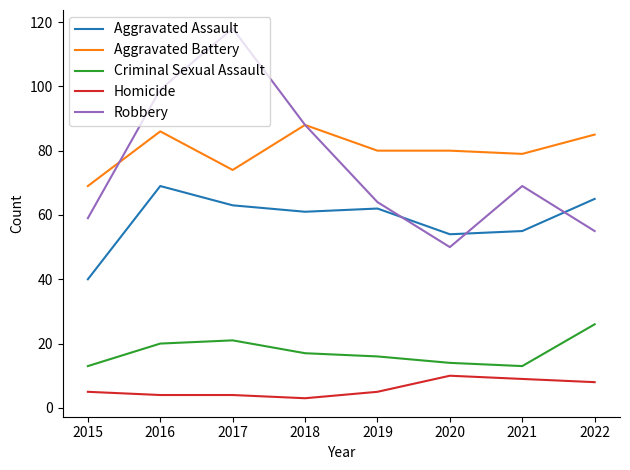

Reading left to right, extract all data points from this chart.

Aggravated Assault: 40	69	63	61	62	54	55	65
Aggravated Battery: 69	86	74	88	80	80	79	85
Criminal Sexual Assault: 13	20	21	17	16	14	13	26
Homicide: 5	4	4	3	5	10	9	8
Robbery: 59	99	118	88	64	50	69	55